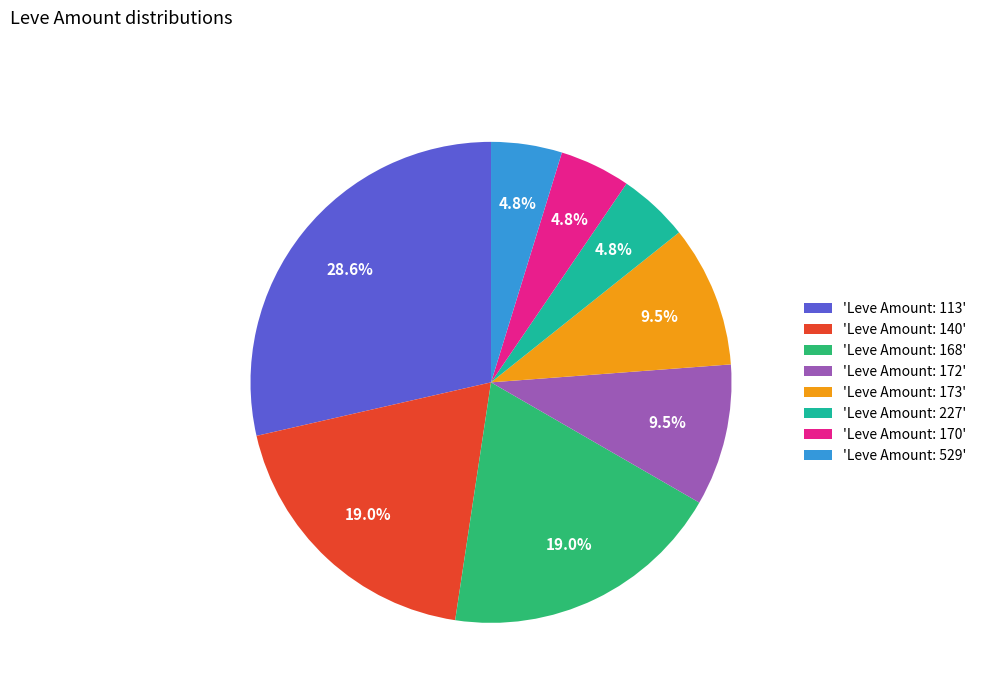

How much of the chart is everything except 'Leve Amount: 227'?

95.2%